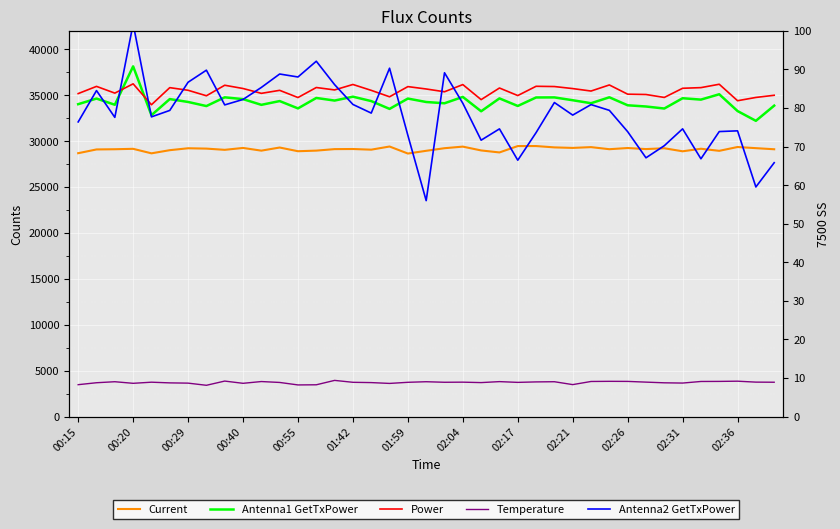

What is the smallest value displayed?

56.0